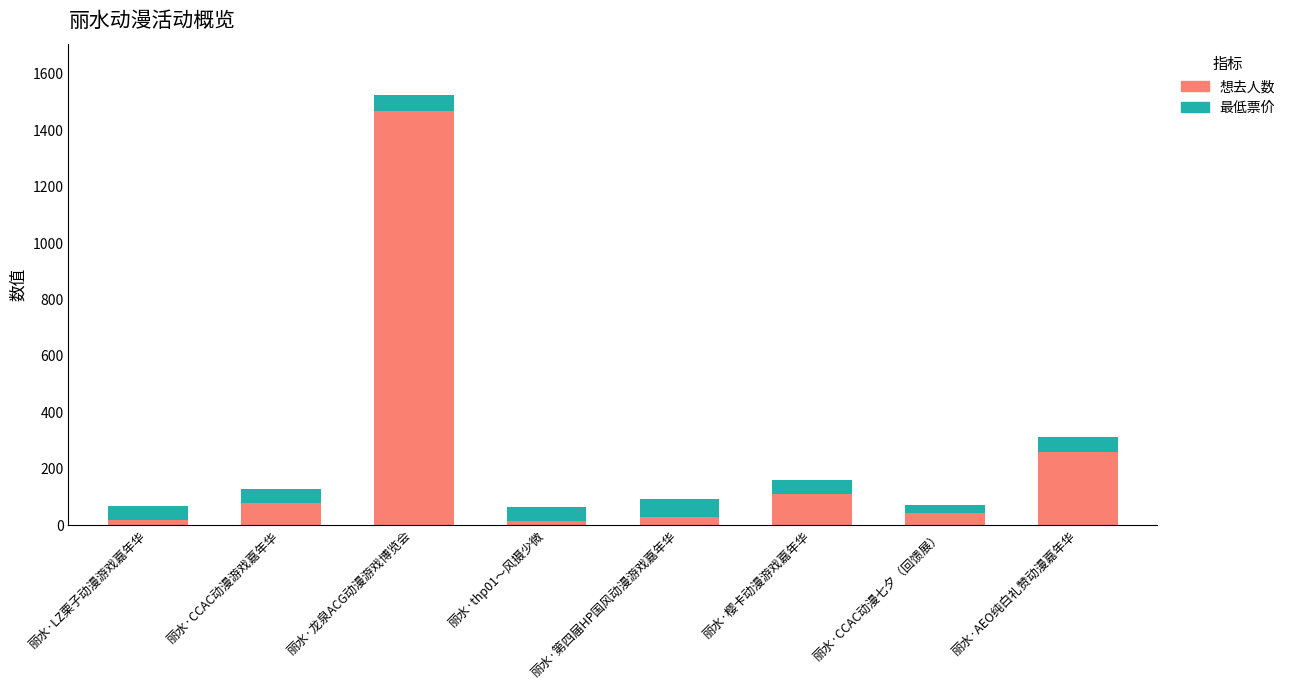

Does the chart contain any negative values?

No